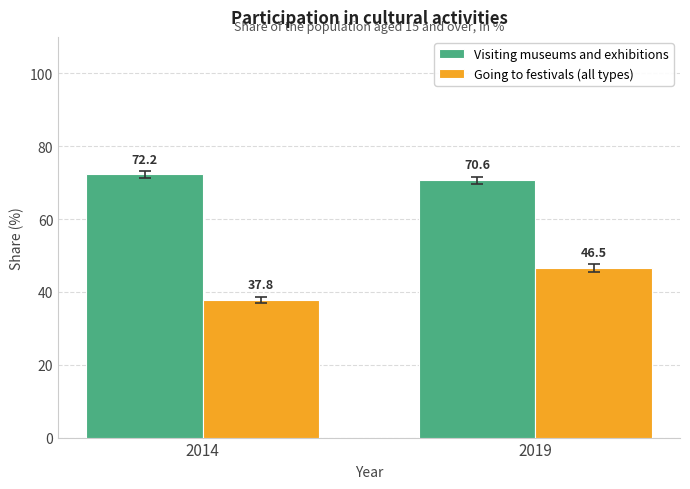

Which series changed the most between 2014 and 2019?

Going to festivals (all types)